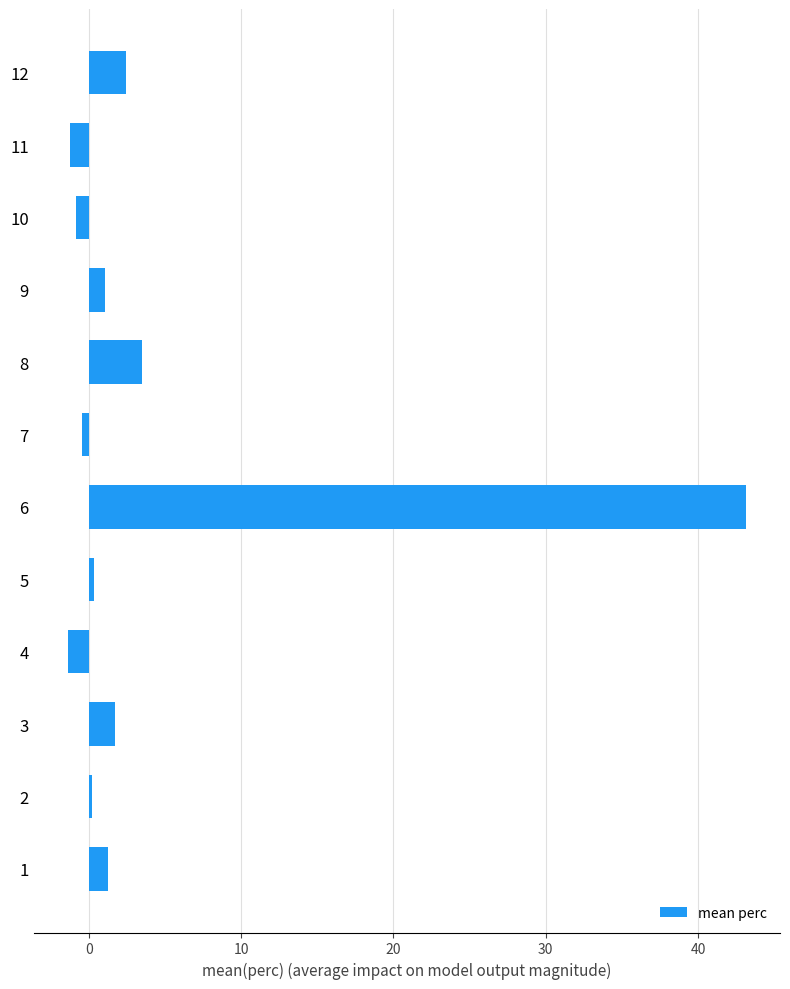

Are the bars horizontal?

Yes